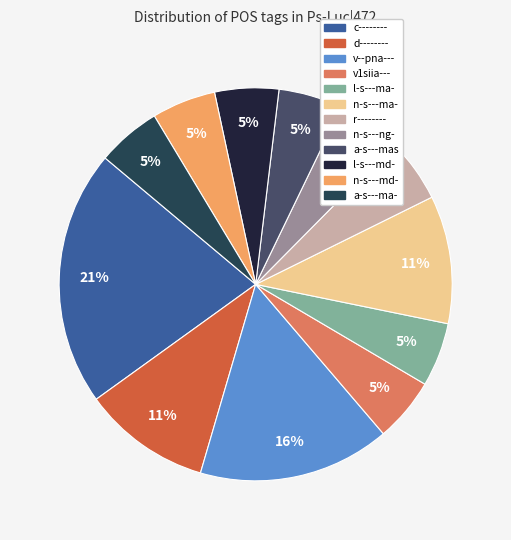

To the nearest percent, what is the difference between the largest and smallest slice percentages?

16%